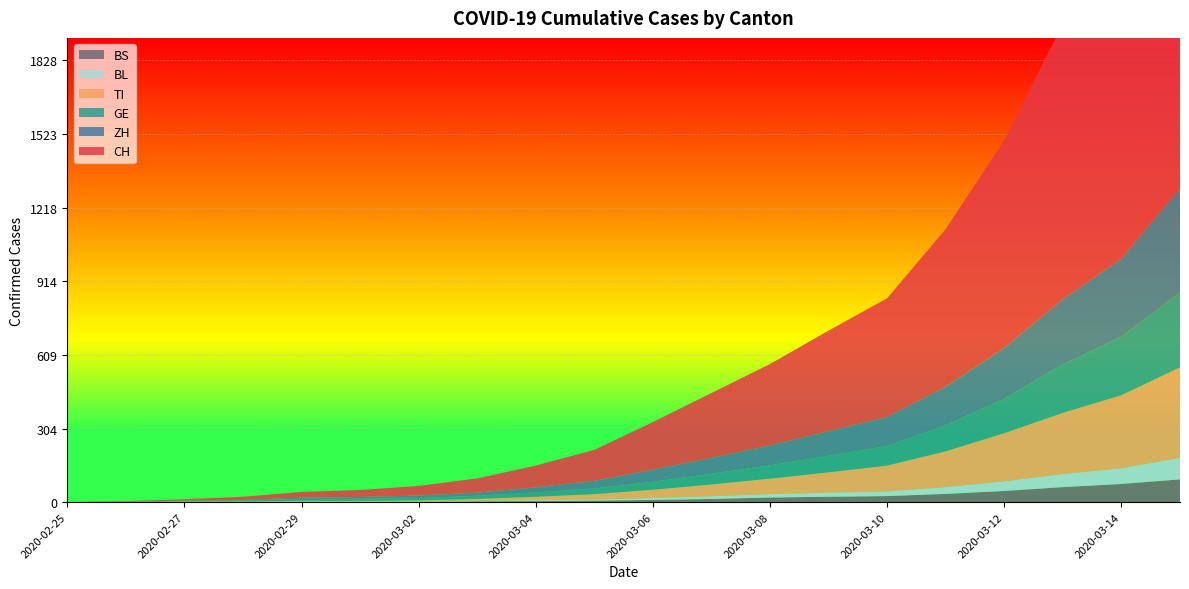

Reading left to right, transcribe all the data shown in this chart.

CH: 0	2	6	13	23	29	40	59	90	128	197	268	337	416	491	652	858	1139	1359	1828
TI: 0	1	1	1	2	2	4	8	14	22	34	49	64	84	107	148	199	253	302	374
GE: 0	1	1	4	8	9	10	13	18	23	33	44	55	68	81	108	143	200	242	309
ZH: 0	0	2	2	6	7	10	13	21	32	50	66	82	102	120	159	210	270	323	432
BL: 0	0	1	1	2	2	2	2	4	5	8	11	14	17	19	28	40	54	65	89
BS: 0	0	1	1	1	1	1	3	4	6	9	13	19	22	25	34	46	62	75	94